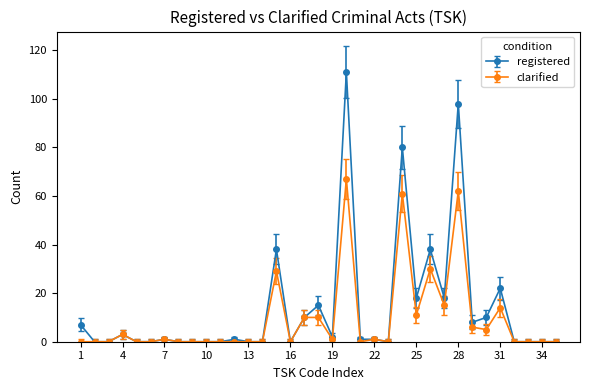

Which series has the largest range (max minus min)?

registered